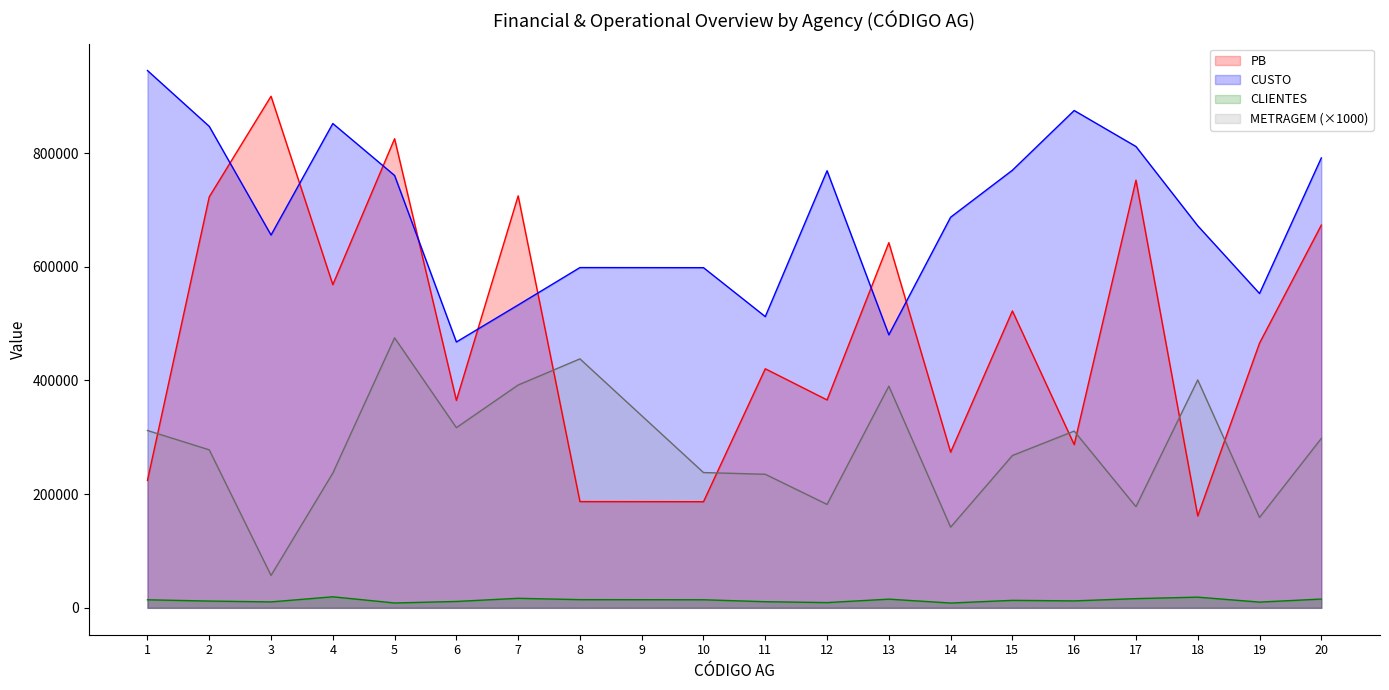

What is the total value across all series at 11?

1178788